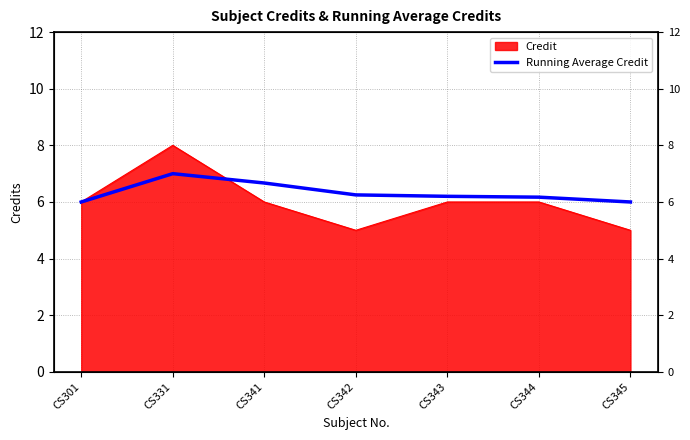

What is the change in value from CS341 to CS344?

-0.5